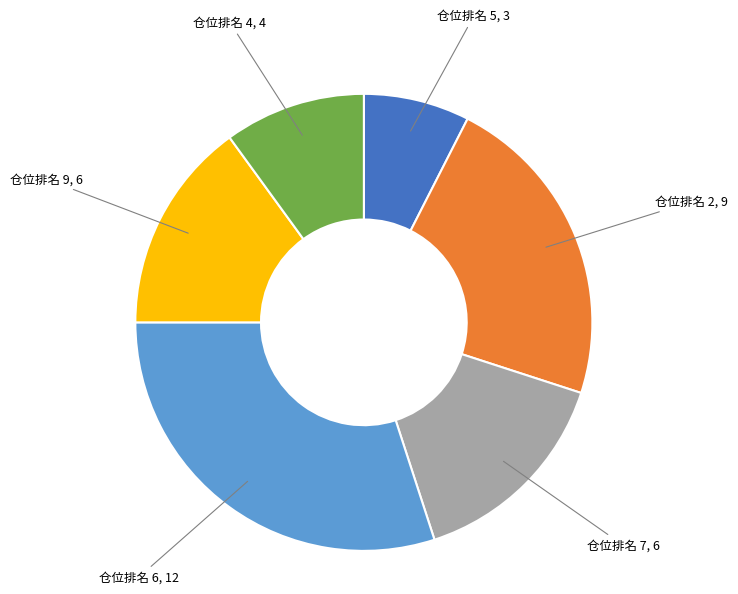

Is there any slice that represents more than half of the pie?

No